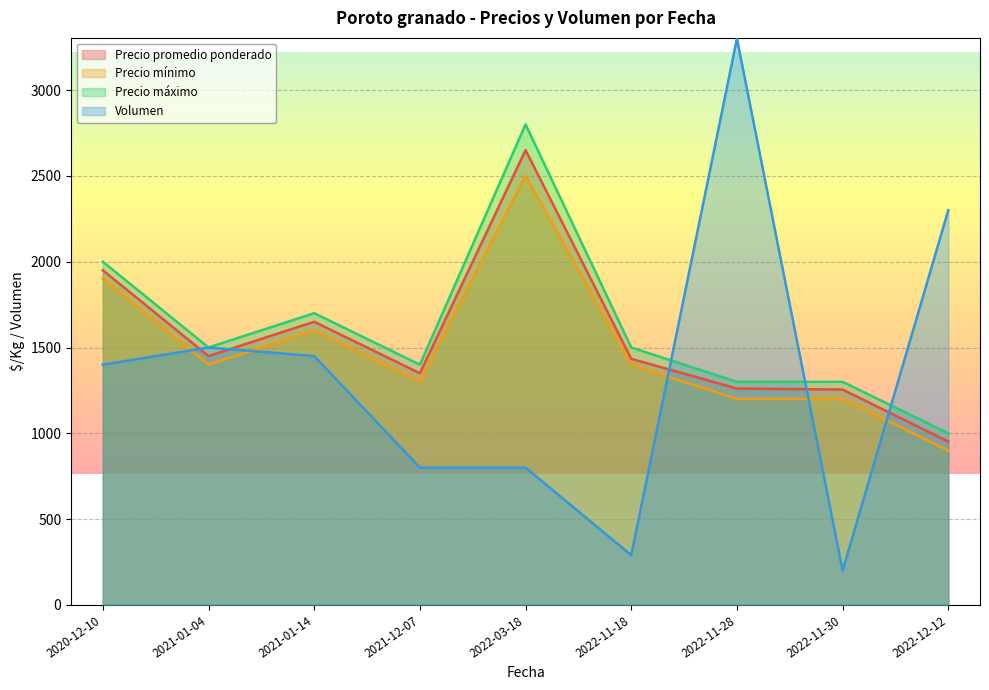

Is it true that Precio promedio ponderado equals 4018 at 2022-03-18?

False